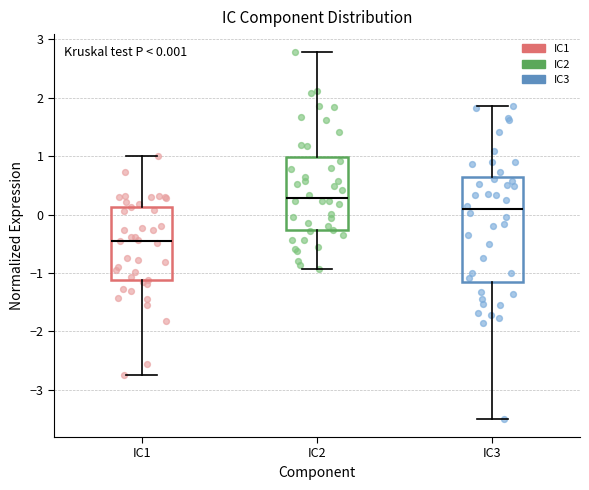

Which box is the tallest, from its lower edge to its upper edge?

IC3